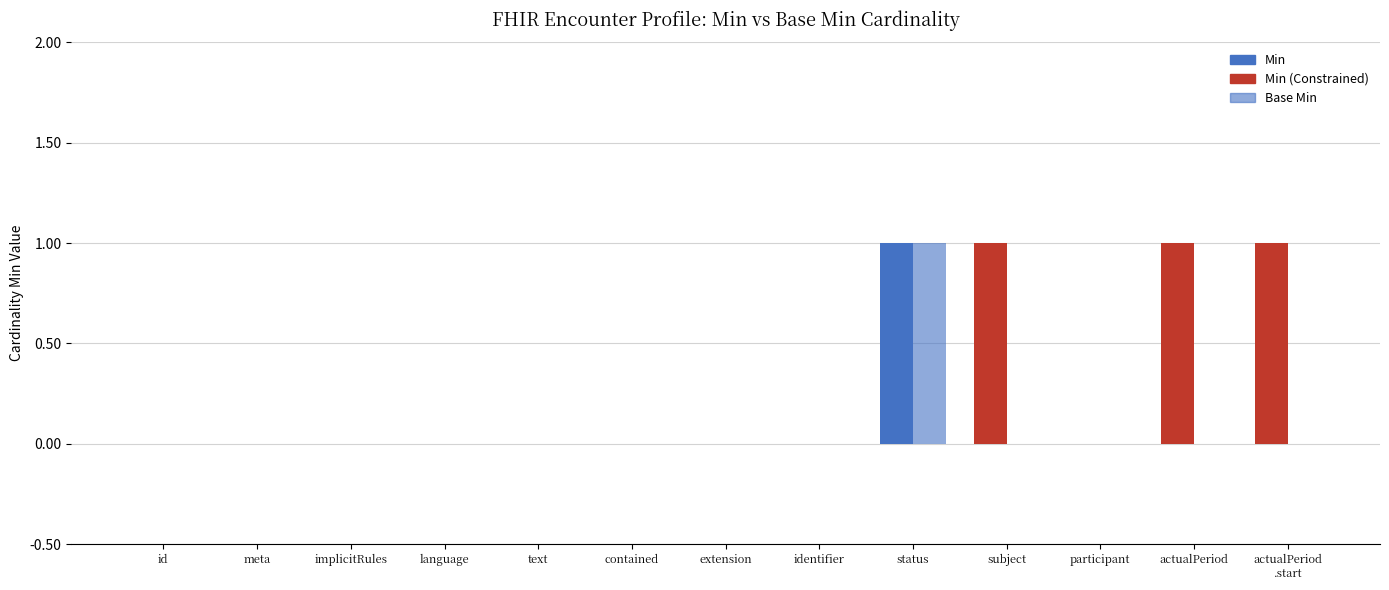

Are the bars grouped side by side (vs. stacked)?

Yes